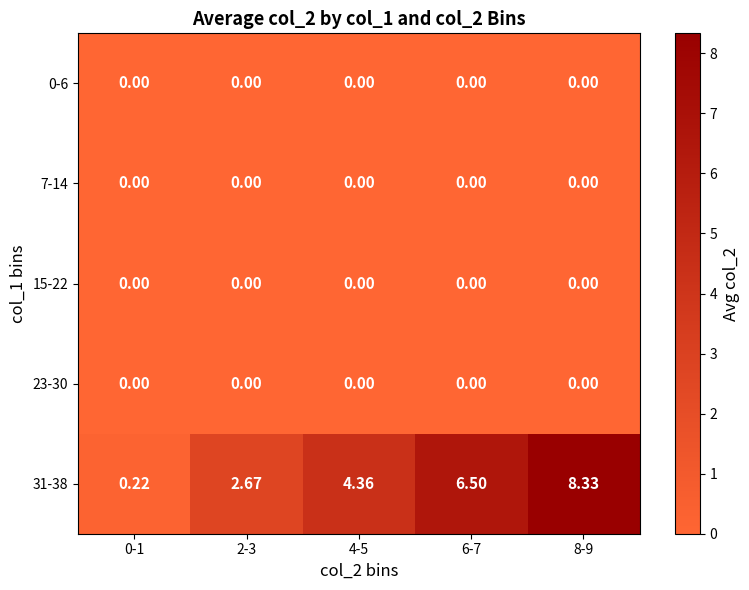

Is the value of 31-38 at 2-3 greater than the value of 15-22 at 8-9?

Yes